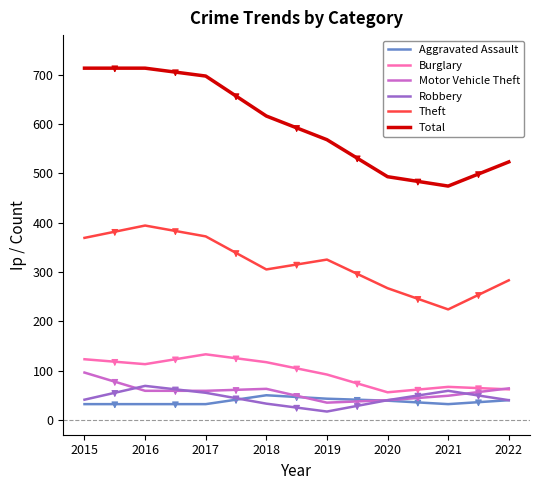

True or false: Aggravated Assault and Theft intersect in this chart.

False